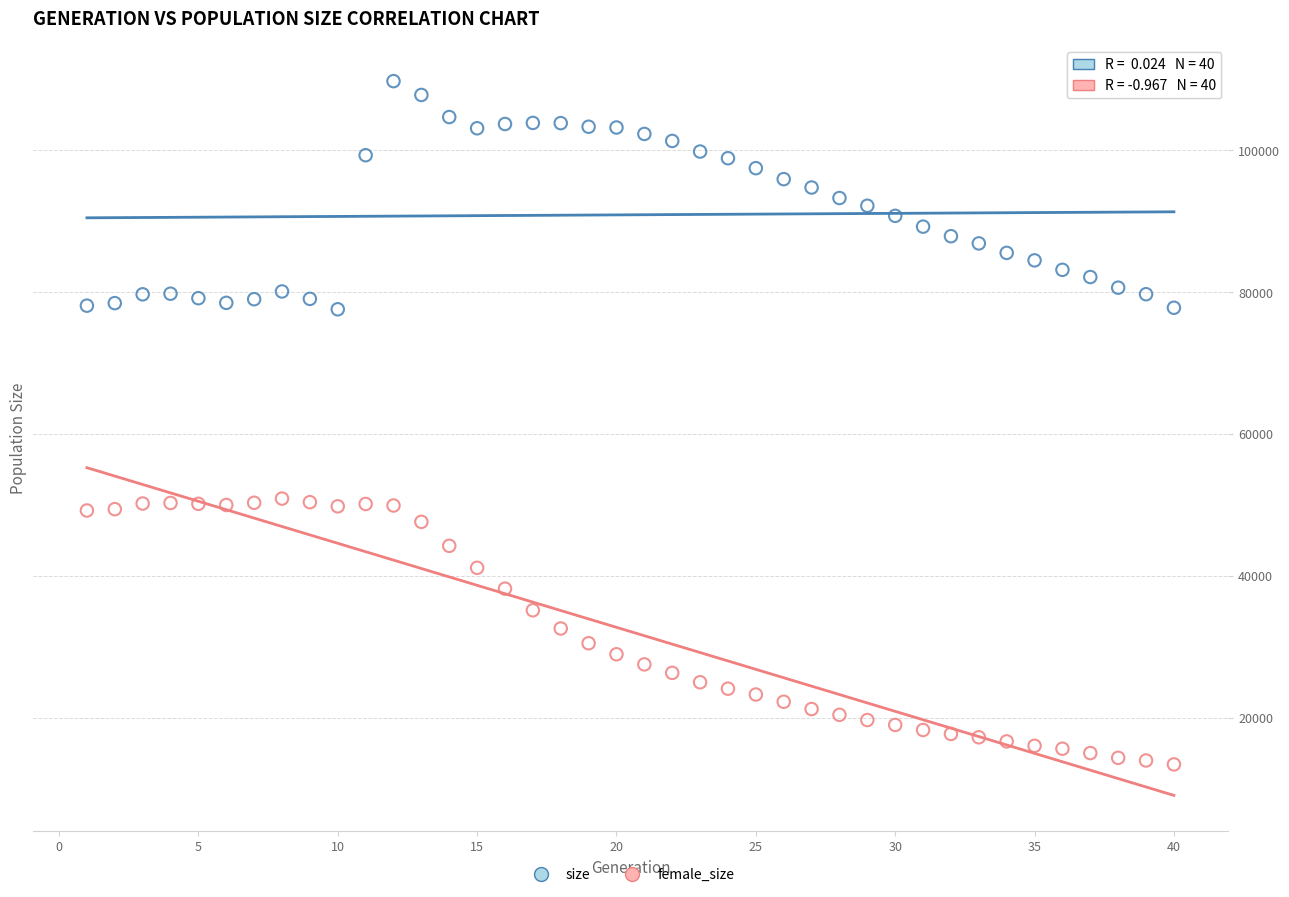

Which series has the largest Y range (max minus min)?

female_size